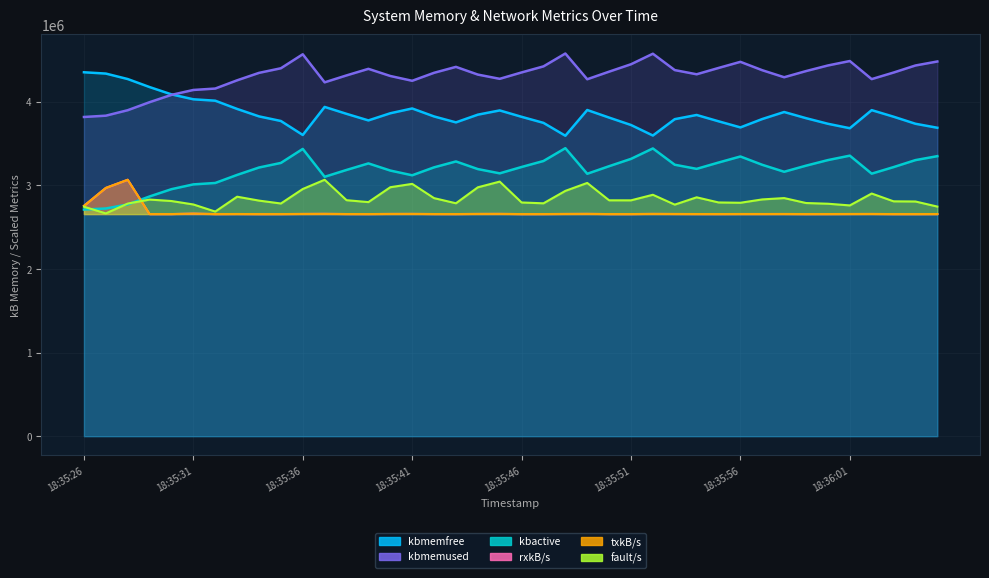

What is the lowest value of the kbmemfree series?

3595372.0